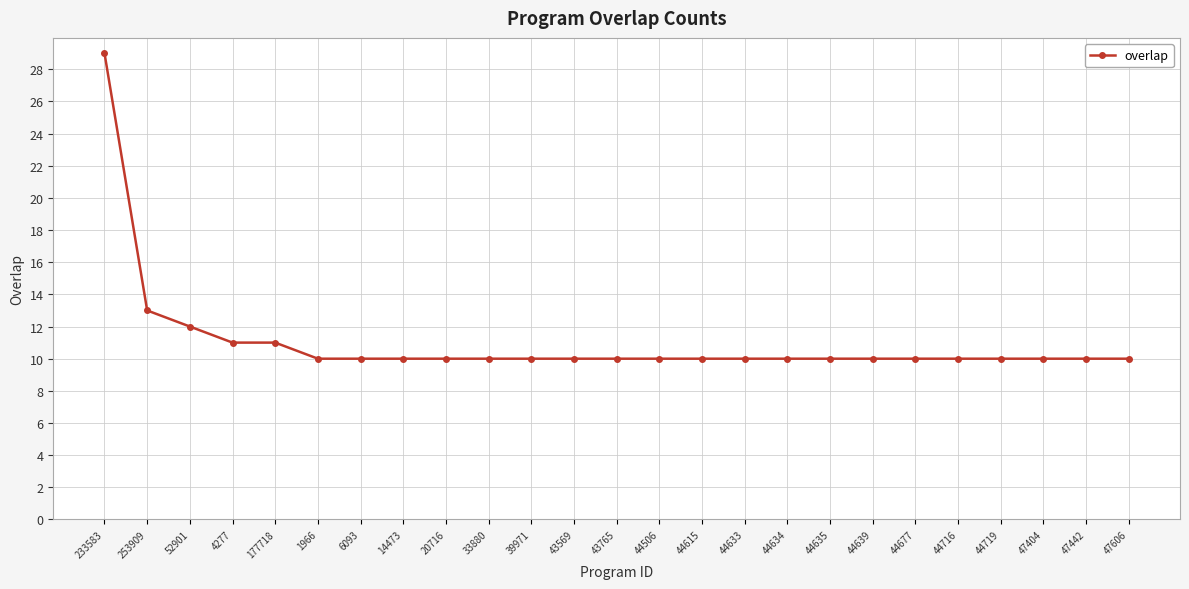

The value at 44716 is 3. True or false?

False